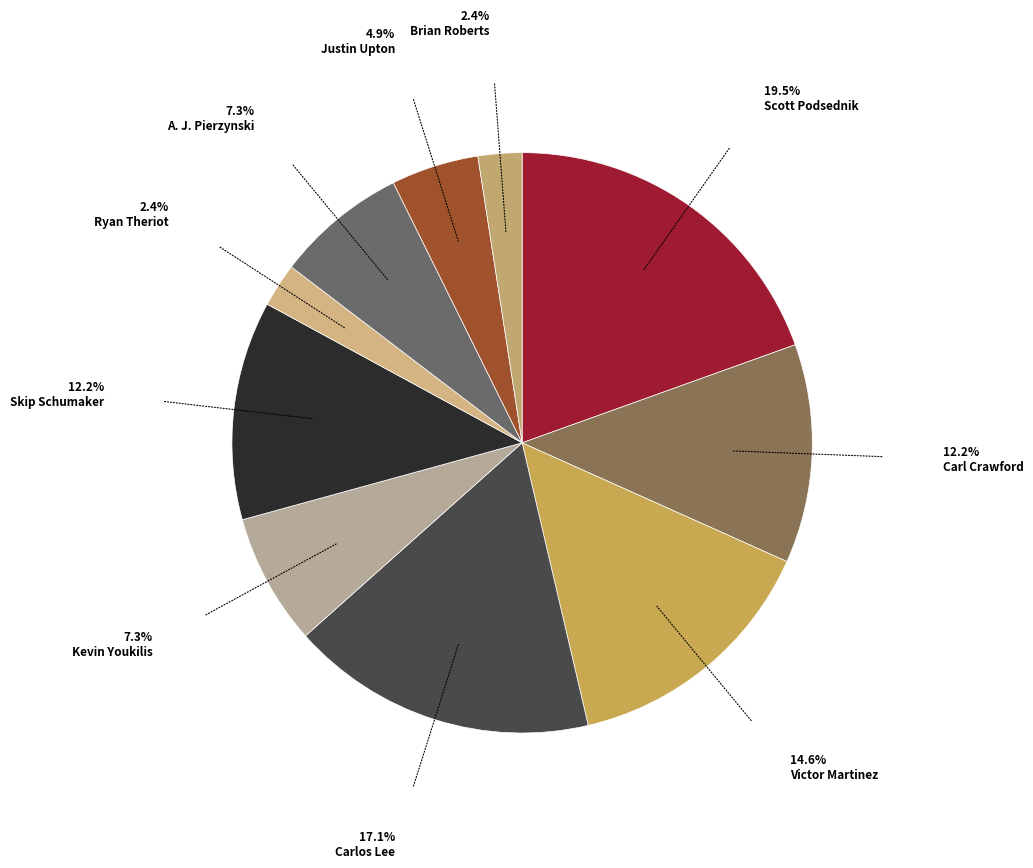

How many slices are in this pie chart?

10